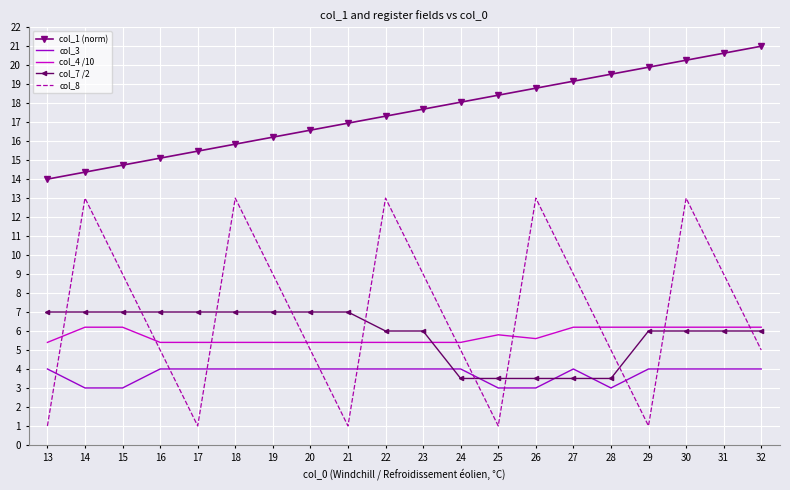

Which series has the widest spread of values?

col_8